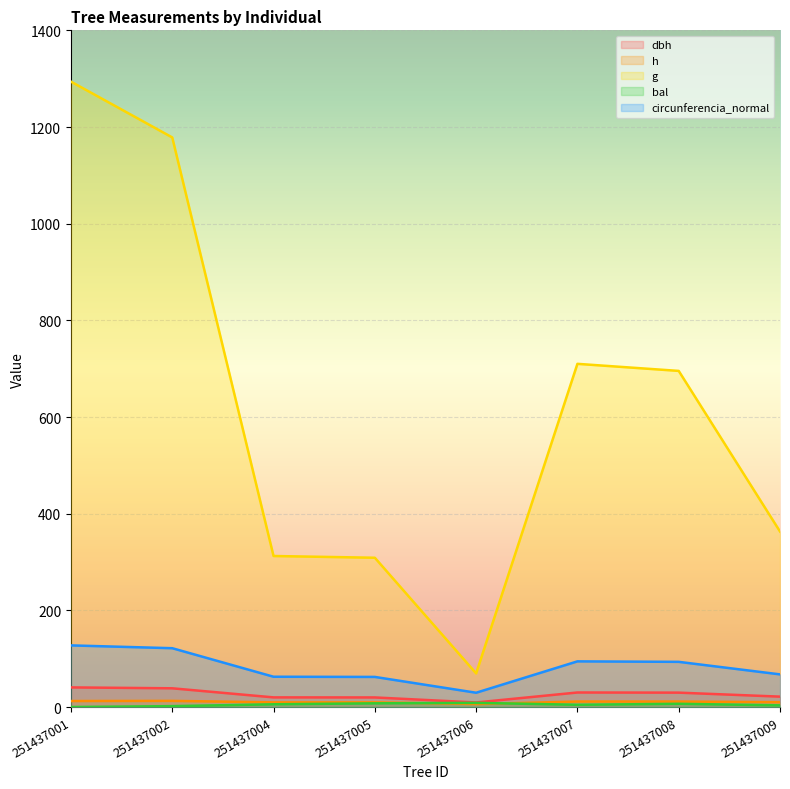

List the series in order of their peak value, highest first.

g, circunferencia_normal, dbh, h, bal